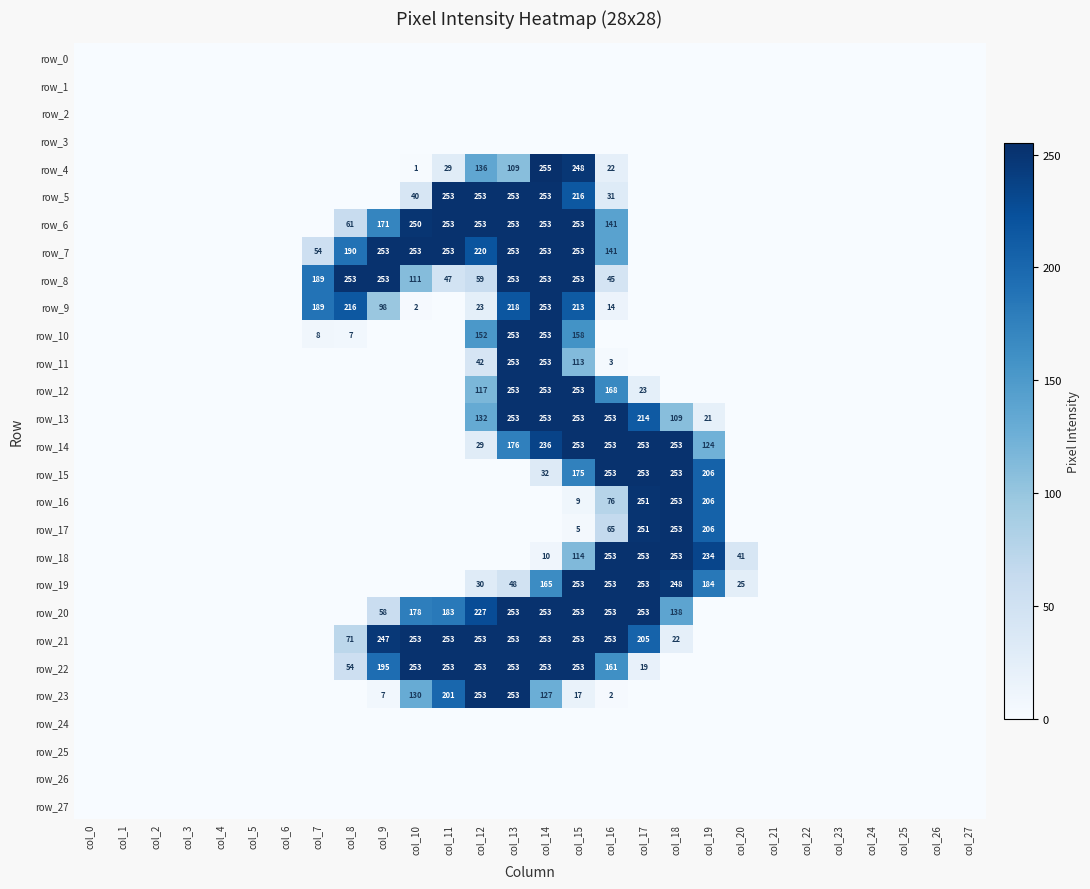

Reading left to right, transcribe all the data shown in this chart.

row_0: 0	0	0	0	0	0	0	0	0	0	0	0	0	0	0	0	0	0	0	0	0	0	0	0	0	0	0	0
row_1: 0	0	0	0	0	0	0	0	0	0	0	0	0	0	0	0	0	0	0	0	0	0	0	0	0	0	0	0
row_2: 0	0	0	0	0	0	0	0	0	0	0	0	0	0	0	0	0	0	0	0	0	0	0	0	0	0	0	0
row_3: 0	0	0	0	0	0	0	0	0	0	0	0	0	0	0	0	0	0	0	0	0	0	0	0	0	0	0	0
row_4: 0	0	0	0	0	0	0	0	0	0	1	29	136	109	255	248	22	0	0	0	0	0	0	0	0	0	0	0
row_5: 0	0	0	0	0	0	0	0	0	0	40	253	253	253	253	216	31	0	0	0	0	0	0	0	0	0	0	0
row_6: 0	0	0	0	0	0	0	0	61	171	250	253	253	253	253	253	141	0	0	0	0	0	0	0	0	0	0	0
row_7: 0	0	0	0	0	0	0	54	190	253	253	253	220	253	253	253	141	0	0	0	0	0	0	0	0	0	0	0
row_8: 0	0	0	0	0	0	0	189	253	253	111	47	59	253	253	253	45	0	0	0	0	0	0	0	0	0	0	0
row_9: 0	0	0	0	0	0	0	189	216	98	2	0	23	218	253	213	14	0	0	0	0	0	0	0	0	0	0	0
row_10: 0	0	0	0	0	0	0	8	7	0	0	0	152	253	253	158	0	0	0	0	0	0	0	0	0	0	0	0
row_11: 0	0	0	0	0	0	0	0	0	0	0	0	42	253	253	113	3	0	0	0	0	0	0	0	0	0	0	0
row_12: 0	0	0	0	0	0	0	0	0	0	0	0	117	253	253	253	168	23	0	0	0	0	0	0	0	0	0	0
row_13: 0	0	0	0	0	0	0	0	0	0	0	0	132	253	253	253	253	214	109	21	0	0	0	0	0	0	0	0
row_14: 0	0	0	0	0	0	0	0	0	0	0	0	29	176	236	253	253	253	253	124	0	0	0	0	0	0	0	0
row_15: 0	0	0	0	0	0	0	0	0	0	0	0	0	0	32	175	253	253	253	206	0	0	0	0	0	0	0	0
row_16: 0	0	0	0	0	0	0	0	0	0	0	0	0	0	0	9	76	251	253	206	0	0	0	0	0	0	0	0
row_17: 0	0	0	0	0	0	0	0	0	0	0	0	0	0	0	5	65	251	253	206	0	0	0	0	0	0	0	0
row_18: 0	0	0	0	0	0	0	0	0	0	0	0	0	0	10	114	253	253	253	234	41	0	0	0	0	0	0	0
row_19: 0	0	0	0	0	0	0	0	0	0	0	0	30	48	165	253	253	253	248	184	25	0	0	0	0	0	0	0
row_20: 0	0	0	0	0	0	0	0	0	58	178	183	227	253	253	253	253	253	138	0	0	0	0	0	0	0	0	0
row_21: 0	0	0	0	0	0	0	0	71	247	253	253	253	253	253	253	253	205	22	0	0	0	0	0	0	0	0	0
row_22: 0	0	0	0	0	0	0	0	54	195	253	253	253	253	253	253	161	19	0	0	0	0	0	0	0	0	0	0
row_23: 0	0	0	0	0	0	0	0	0	7	130	201	253	253	127	17	2	0	0	0	0	0	0	0	0	0	0	0
row_24: 0	0	0	0	0	0	0	0	0	0	0	0	0	0	0	0	0	0	0	0	0	0	0	0	0	0	0	0
row_25: 0	0	0	0	0	0	0	0	0	0	0	0	0	0	0	0	0	0	0	0	0	0	0	0	0	0	0	0
row_26: 0	0	0	0	0	0	0	0	0	0	0	0	0	0	0	0	0	0	0	0	0	0	0	0	0	0	0	0
row_27: 0	0	0	0	0	0	0	0	0	0	0	0	0	0	0	0	0	0	0	0	0	0	0	0	0	0	0	0